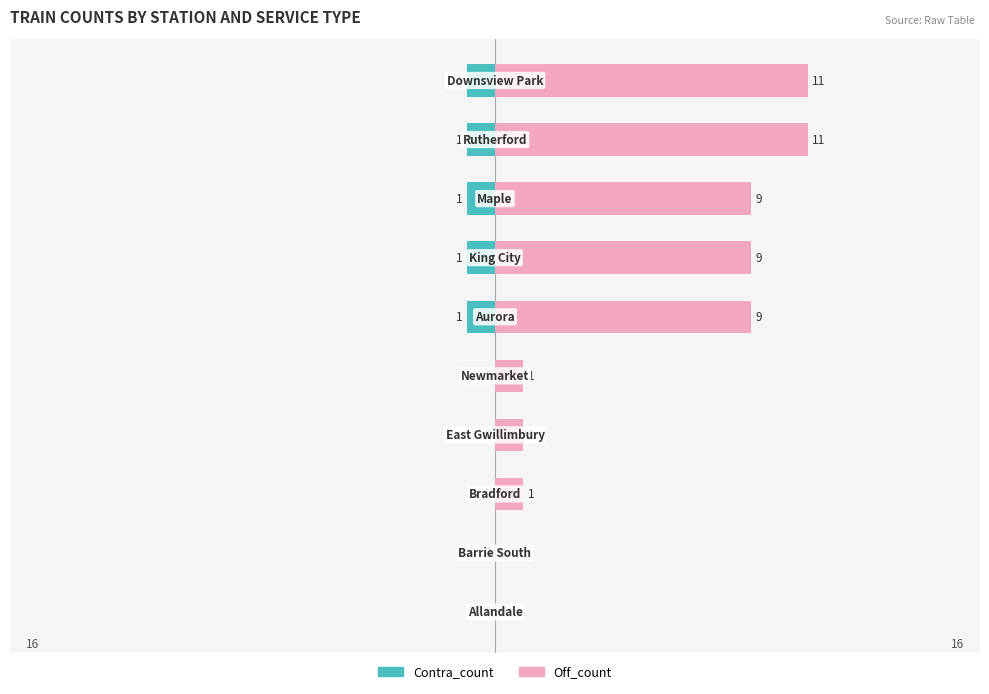

Reading right to left, transcribe all the data shown in this chart.

Contra_count: -1	-1	-1	-1	-1	0	0	0	0	0
Off_count: 11	11	9	9	9	1	1	1	0	0